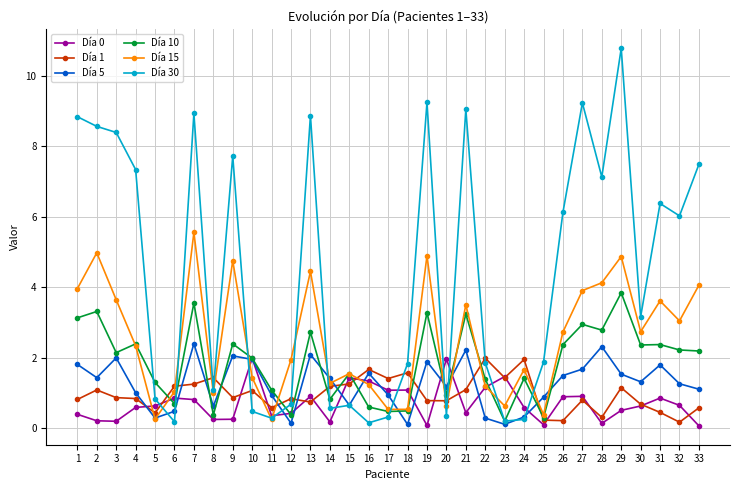

At which label does Día 30 first exceed 3?

1